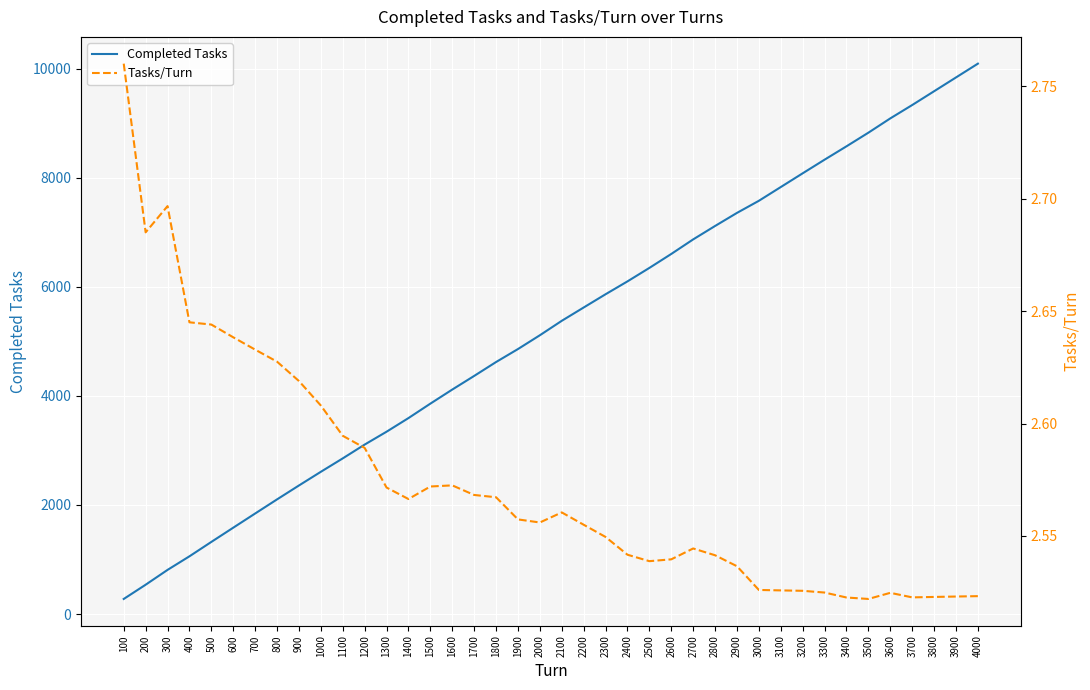

Rank the categories by Completed Tasks value from lowest to highest.

100, 200, 300, 400, 500, 600, 700, 800, 900, 1000, 1100, 1200, 1300, 1400, 1500, 1600, 1700, 1800, 1900, 2000, 2100, 2200, 2300, 2400, 2500, 2600, 2700, 2800, 2900, 3000, 3100, 3200, 3300, 3400, 3500, 3600, 3700, 3800, 3900, 4000